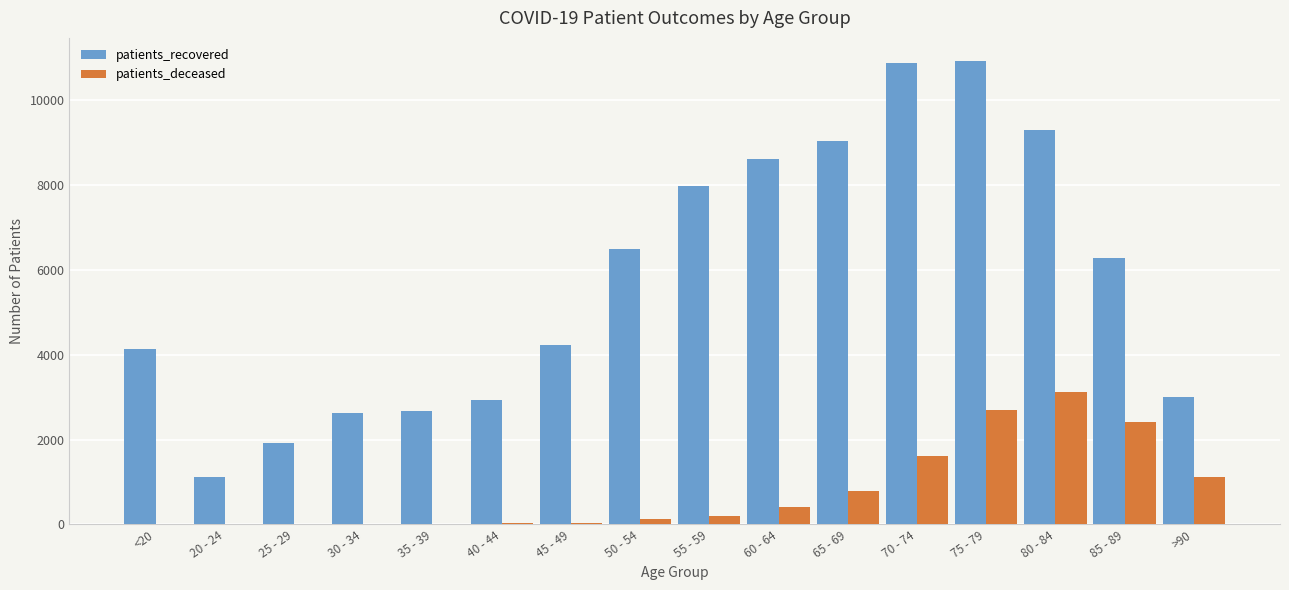

The value of patients_recovered at 65 - 69 is 15315. True or false?

False